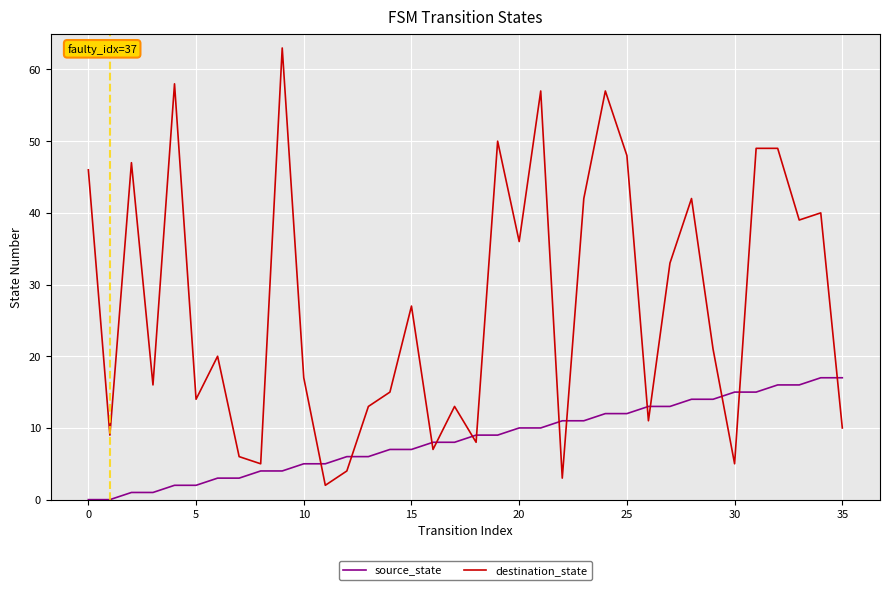

What is the difference between the maximum and minimum values in the destination_state series?

61